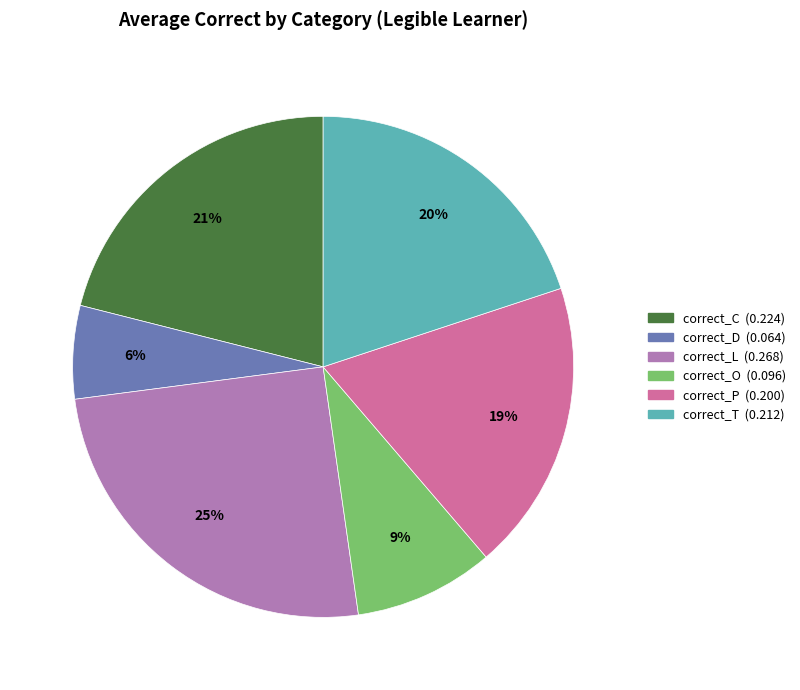

What is the smallest slice in the pie chart?

correct_D